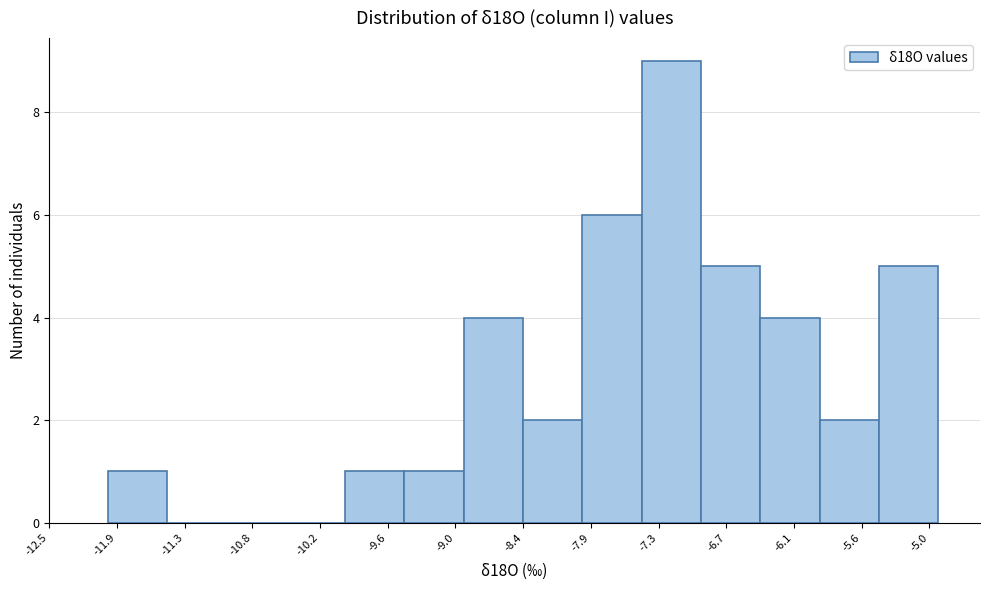

Which range on the x-axis has the tallest bar?

-7.4 to -6.9